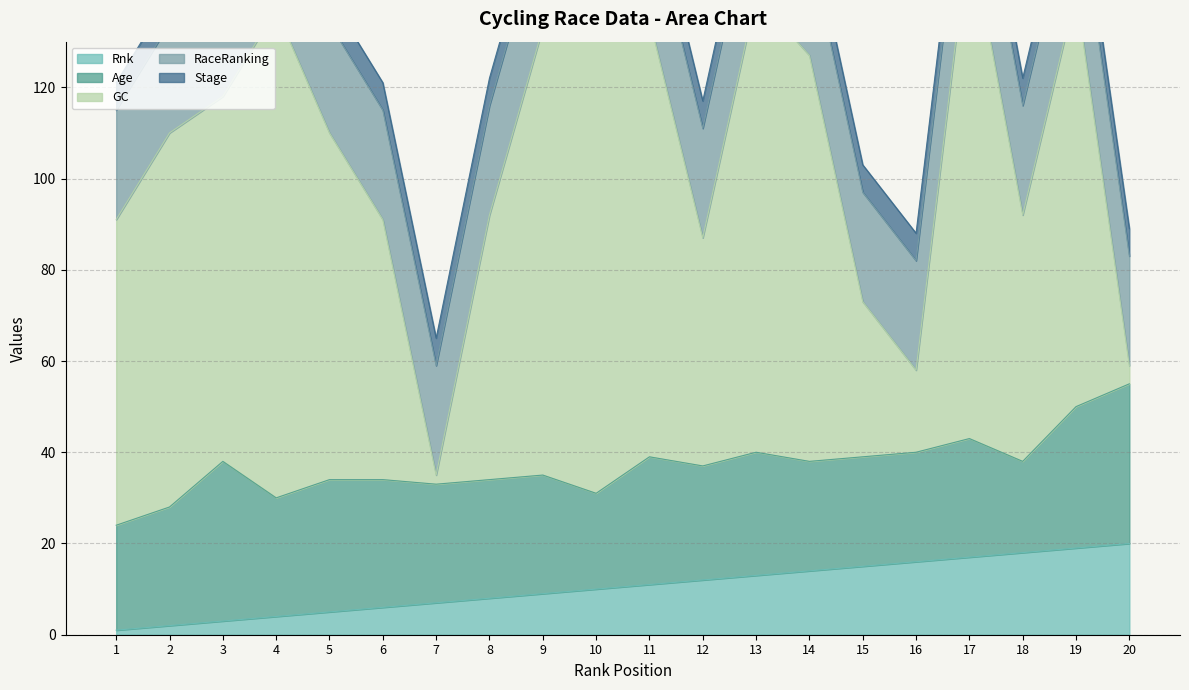

Is the value of Rnk at 2 greater than the value of RaceRanking at 14?

No